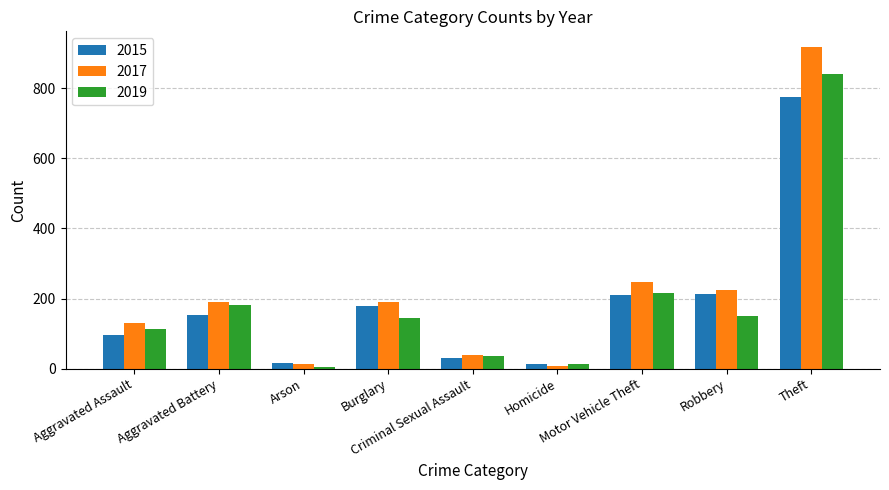

The 2017 series shows 201 at Aggravated Assault. True or false?

False